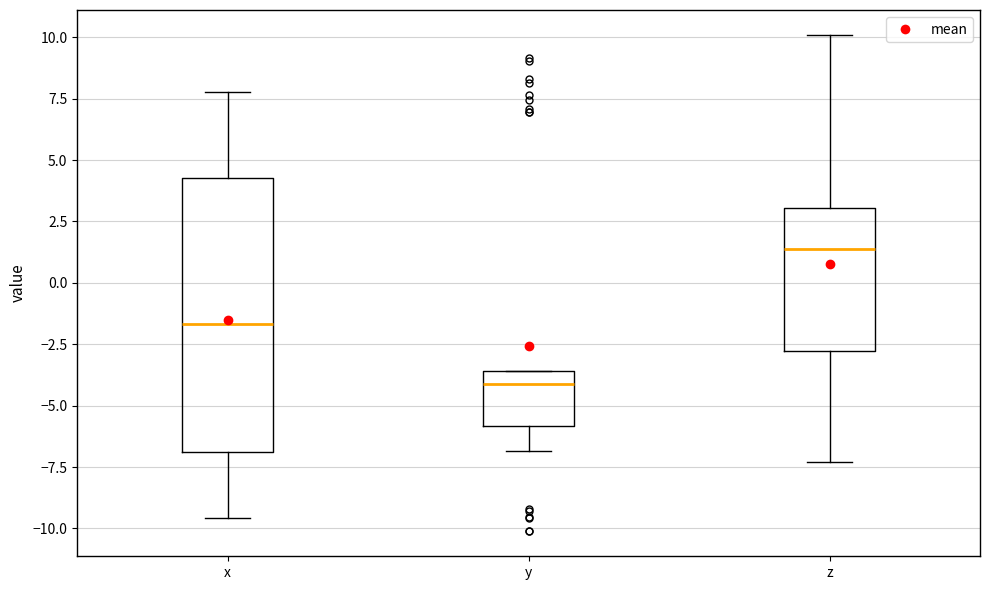

Reading left to right, read every box against the y-axis: the position of its median line, the range the box covers, and the ends of its whiskers. The values are not printed on the chart, so give them approximately, as read against the axis.

x: median -1.5, box -7.0 to 4.5, whiskers -9.5 to 8.0
y: median -4.0, box -6.0 to -3.5, whiskers -7.0 to -3.5
z: median 1.5, box -3.0 to 3.0, whiskers -7.5 to 10.0